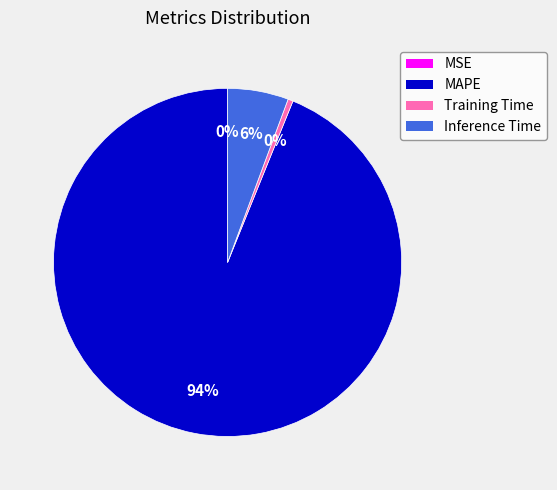

Does Inference Time represent more than half of the total?

No